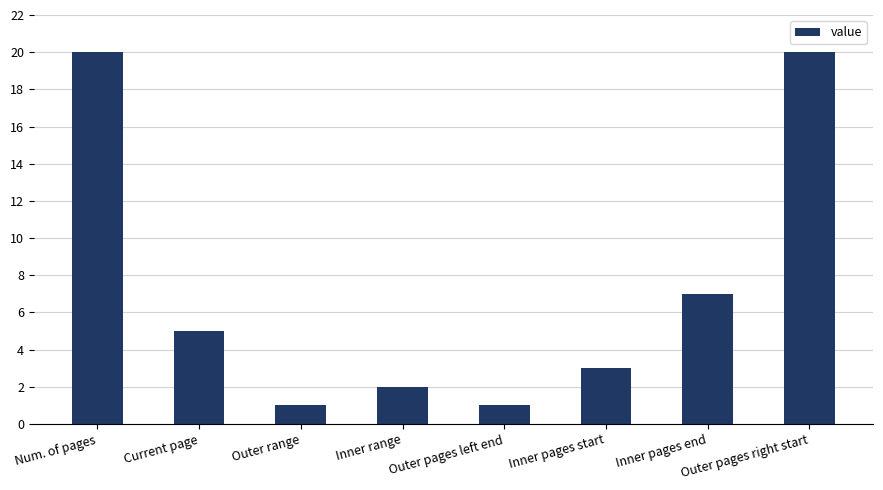

True or false: the data shows 2 at Outer range.

False